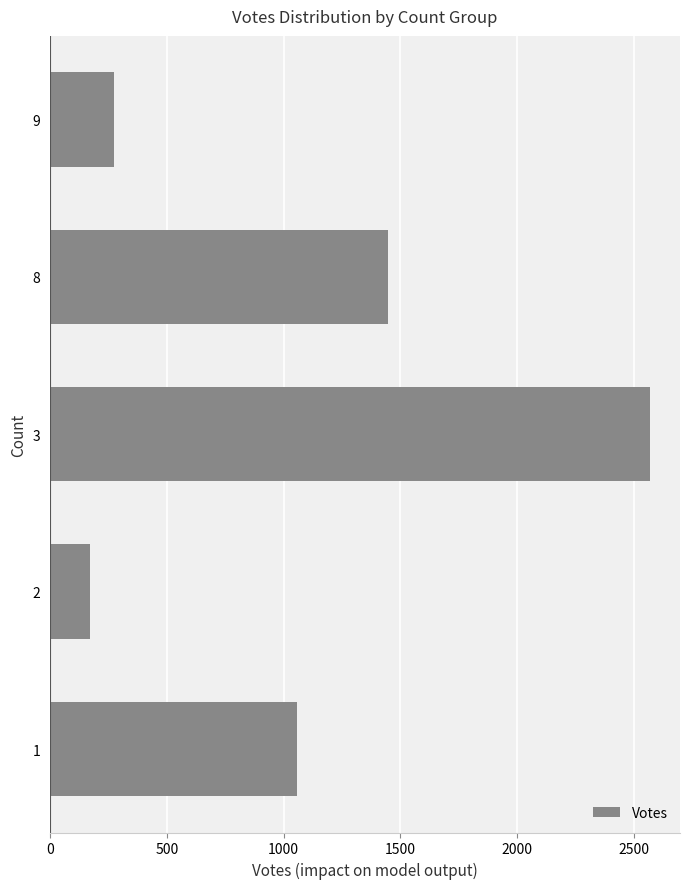

Is it true that the value at 9 is 369?

False